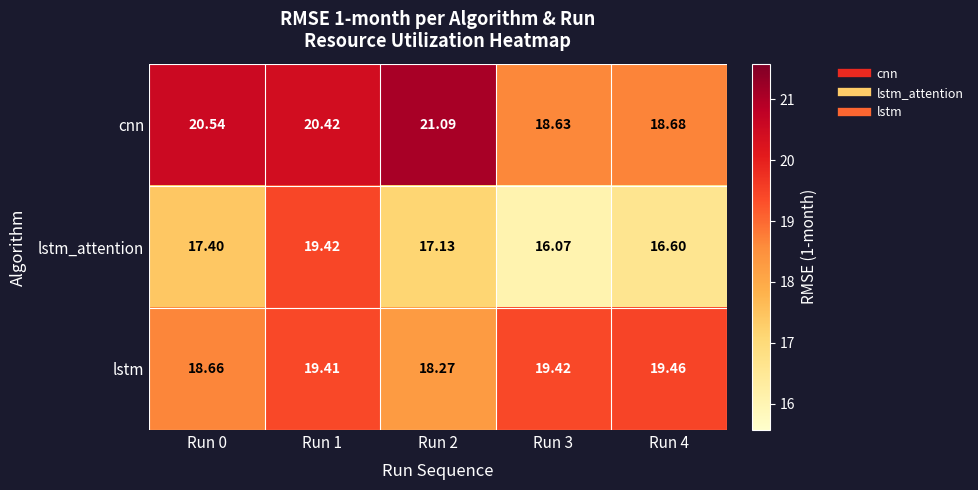

Which series has the largest range (max minus min)?

lstm_attention